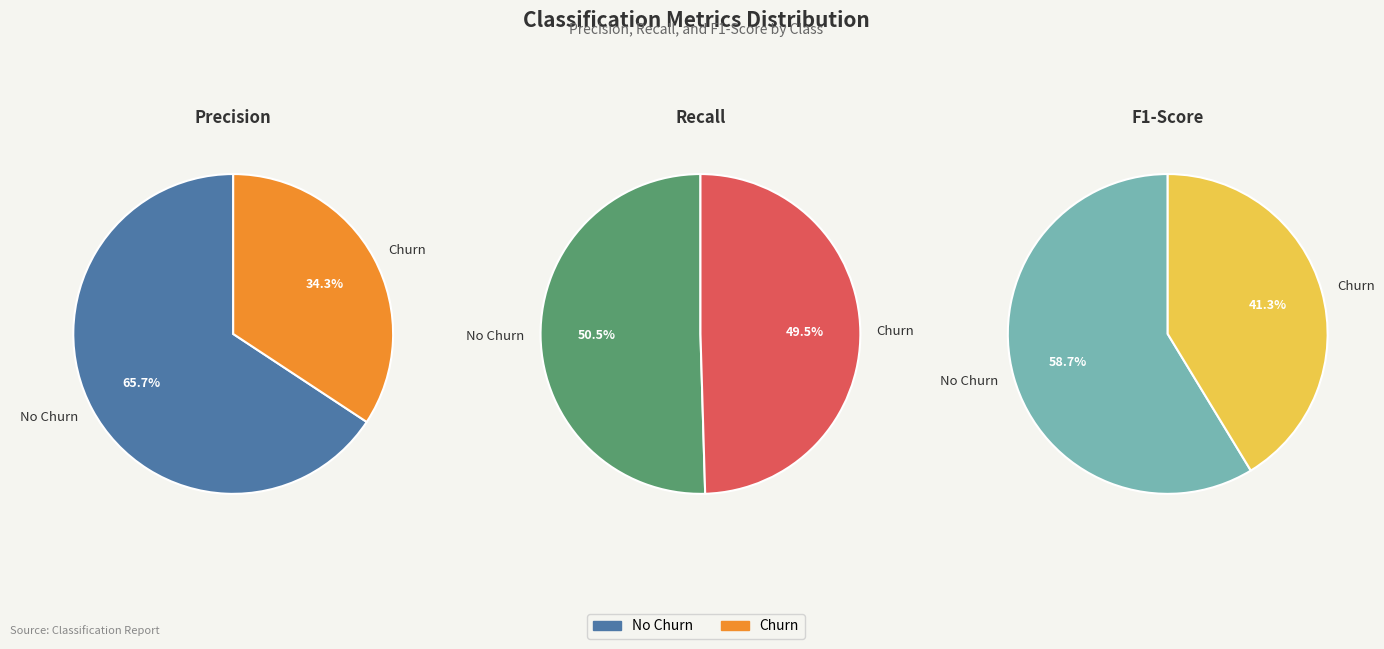

True or false: values_recall accounts for 34% of the total.

False